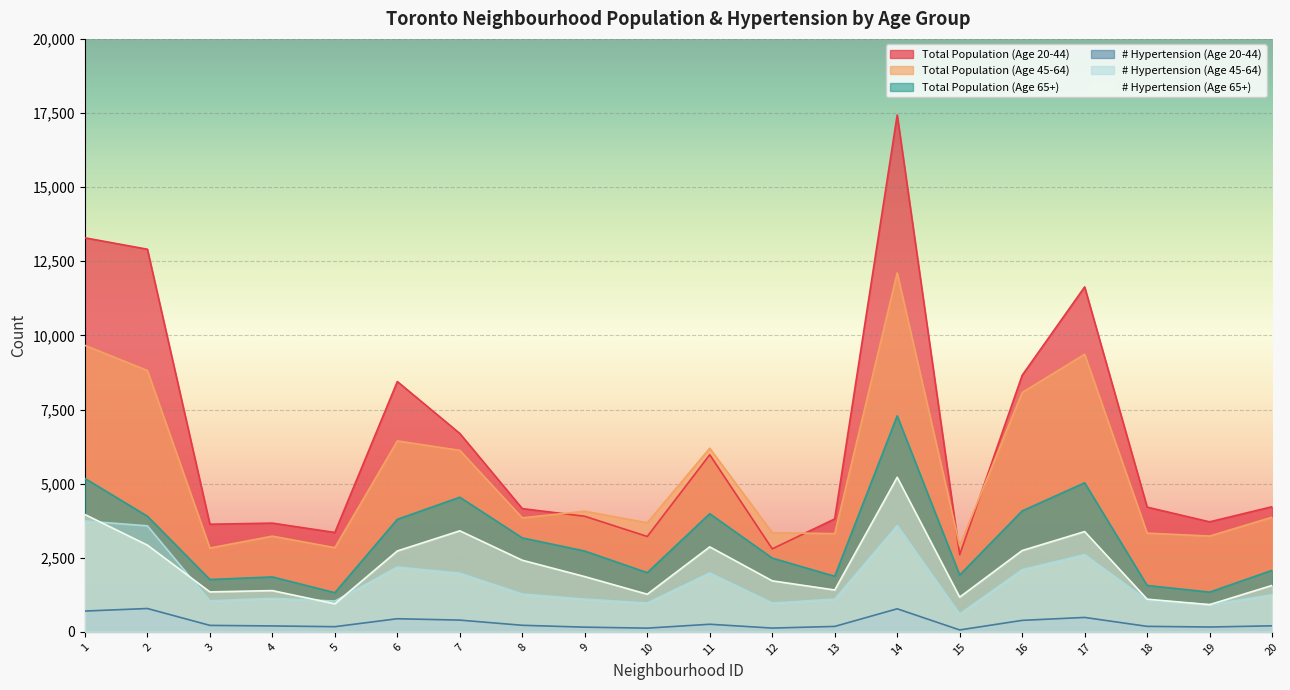

What is the difference between the highest and lowest values at 15?

2836